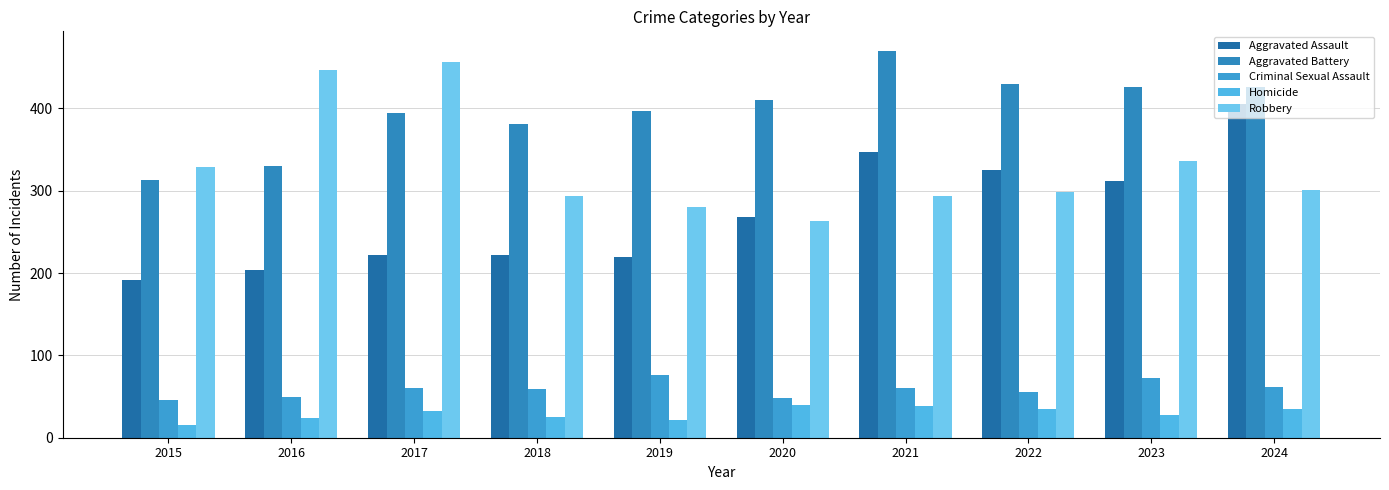

At which category is the sum across all series the highest?

2024